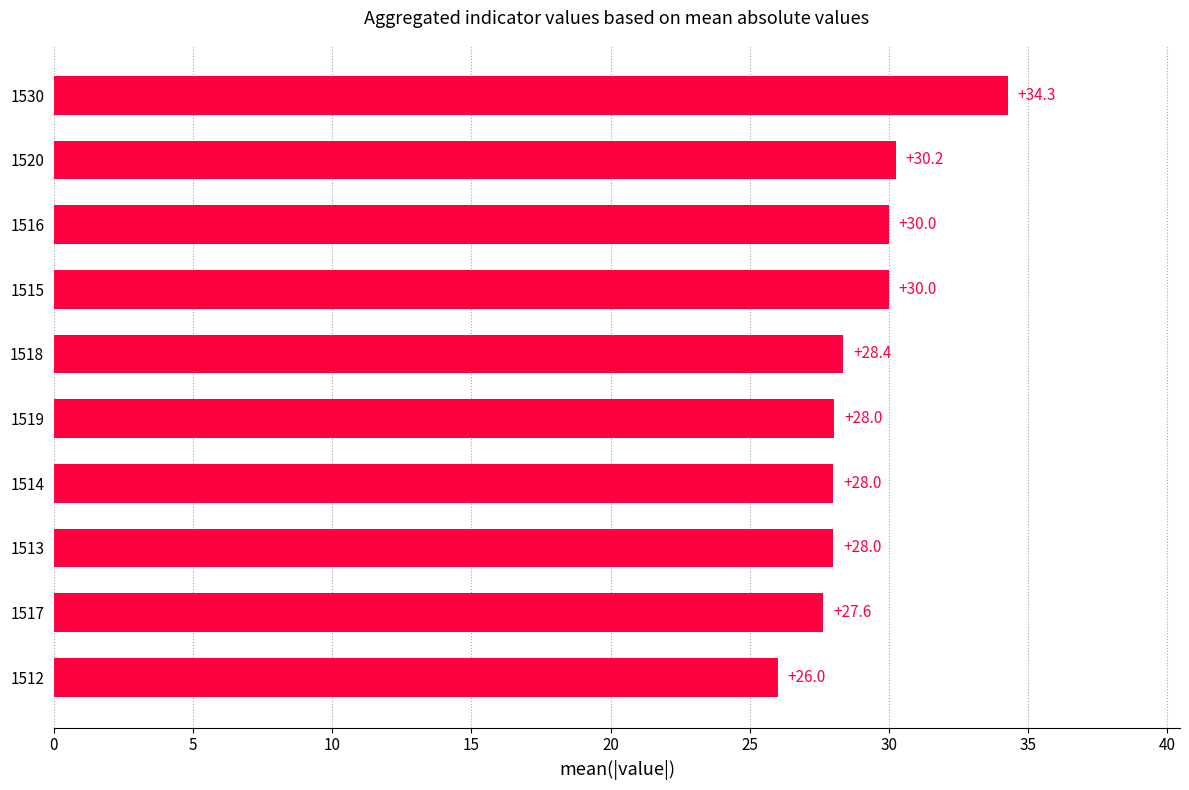

How many bars are there in total?

10